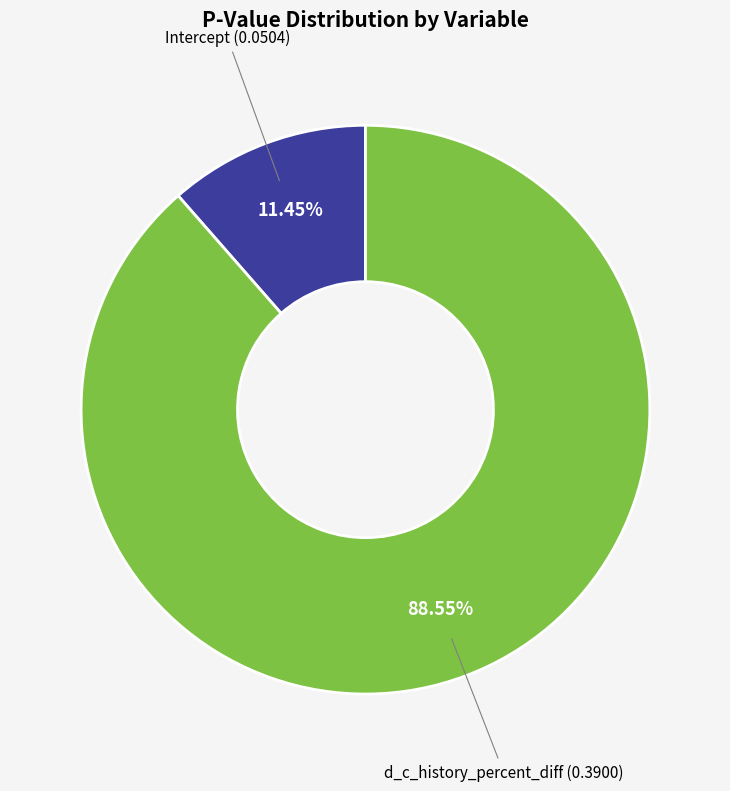

Does any single category account for the majority?

Yes